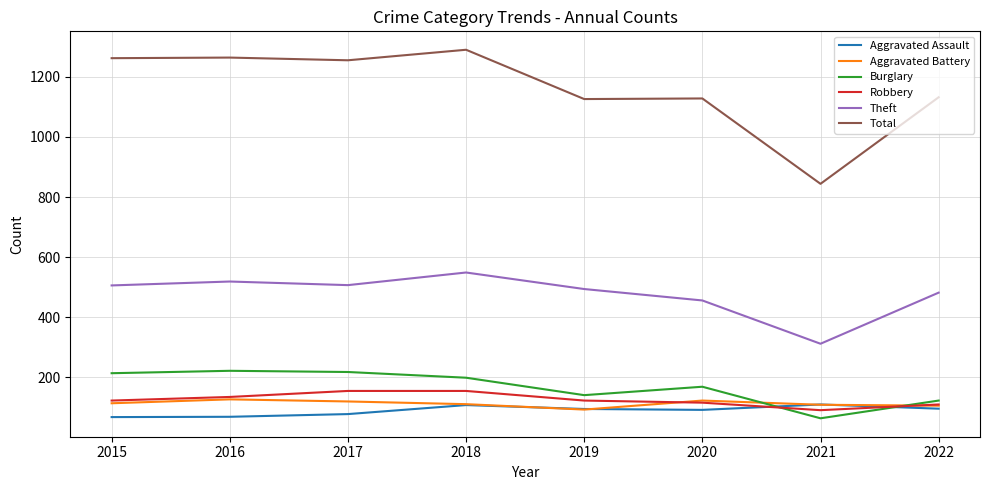

True or false: Burglary has more than 1 interior local peaks.

True